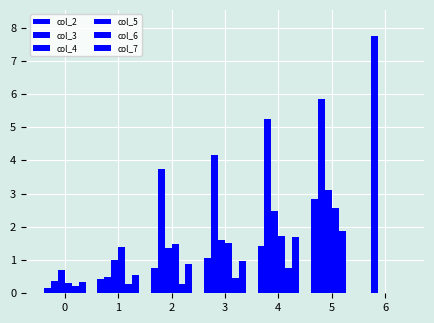

Are the bars horizontal?

No